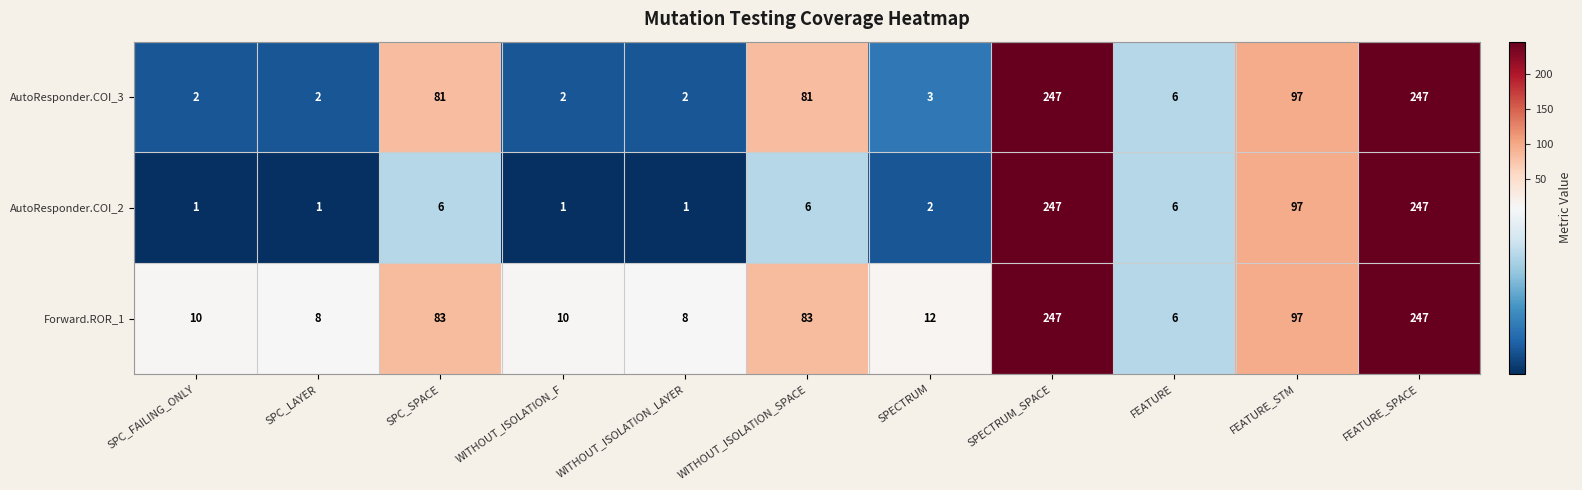

What is the lowest value of the Forward.ROR_1 series?

6